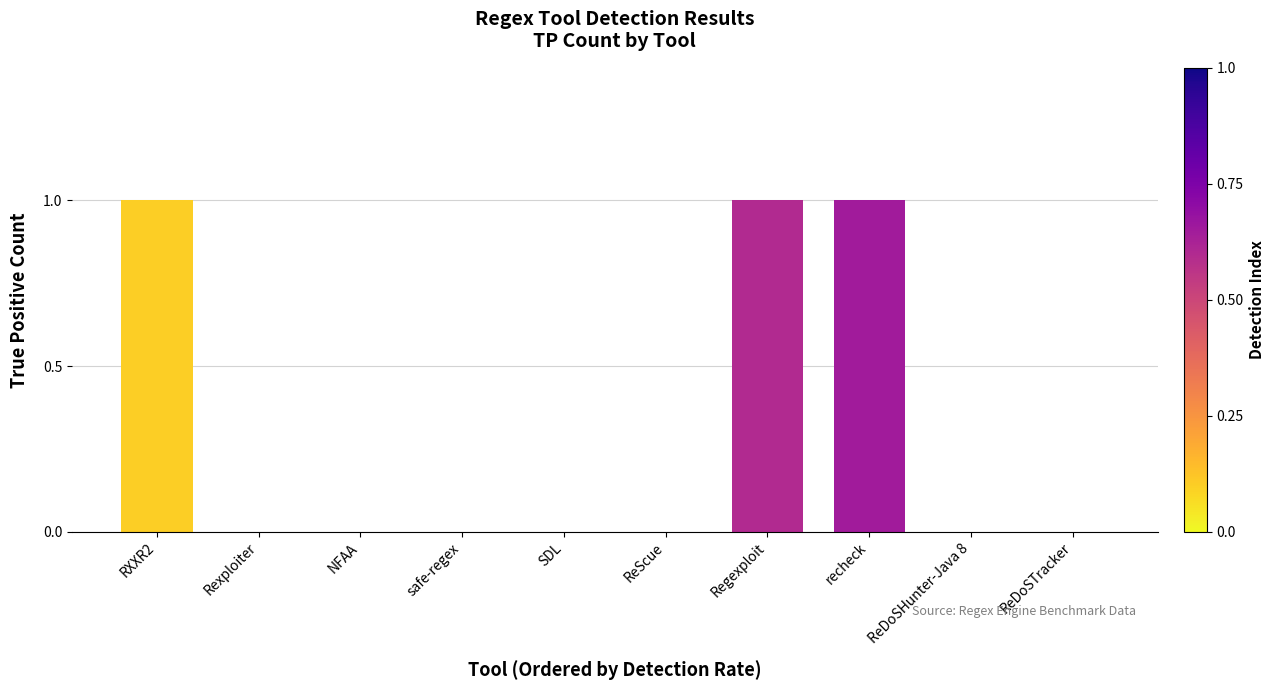

How many distinct data groups are displayed?

1